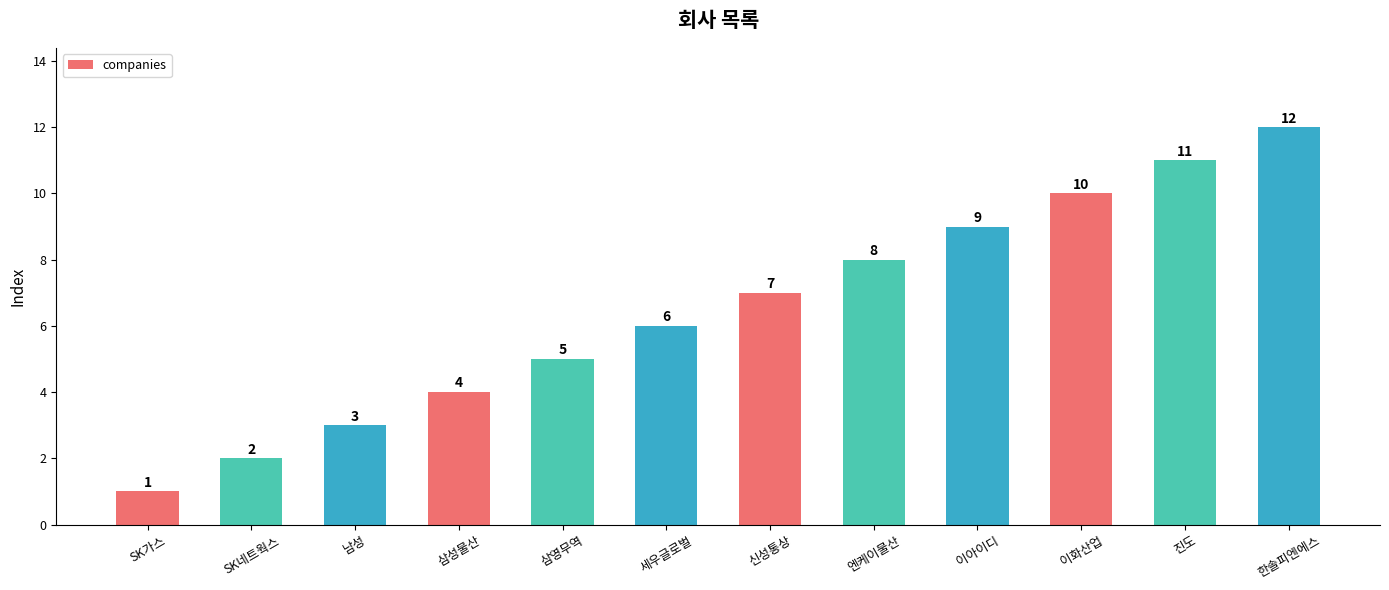

True or false: the data shows 4 at 삼성물산.

True